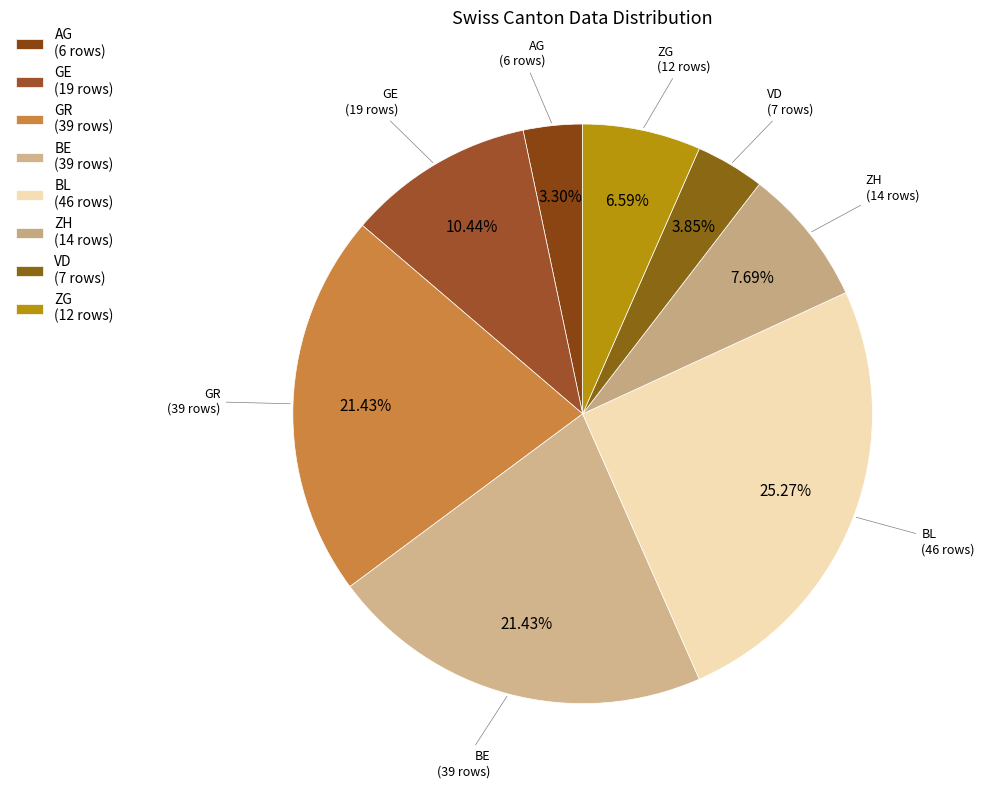

Does AG represent more than half of the total?

No